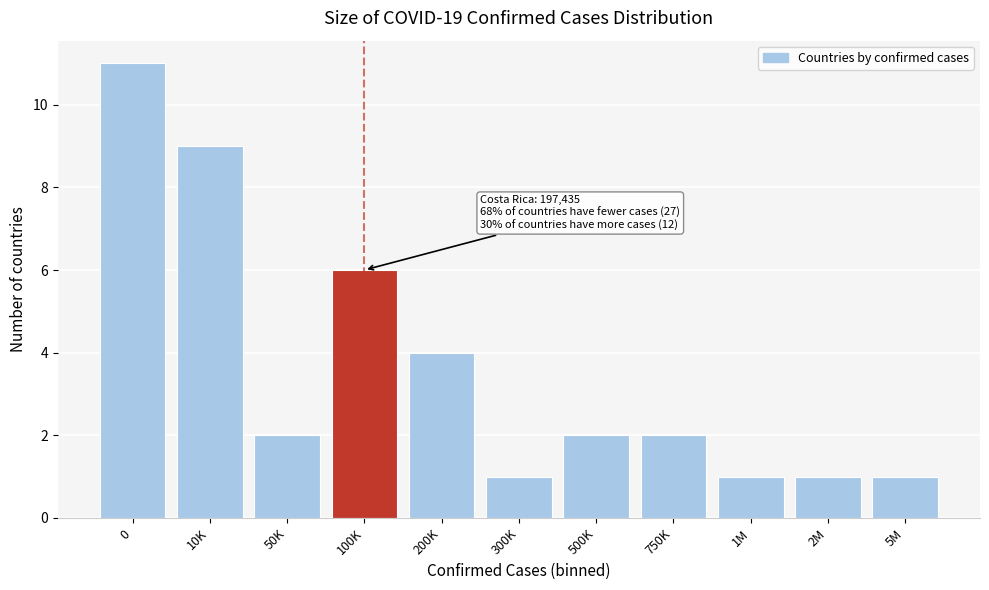

Reading left to right, list all the values displayed in this chart.

11	9	2	6	4	1	2	2	1	1	1